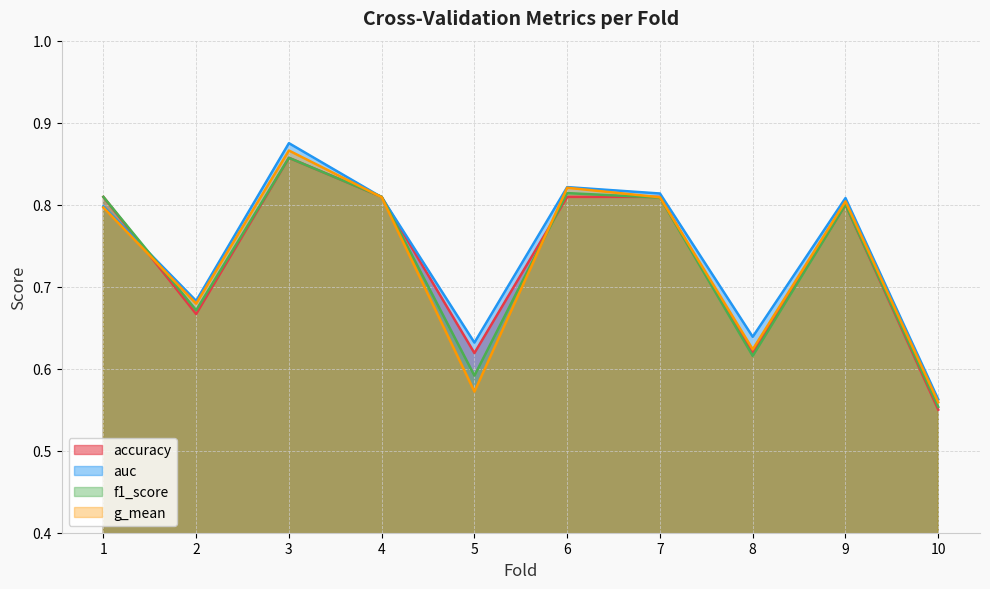

How many distinct data groups are displayed?

4